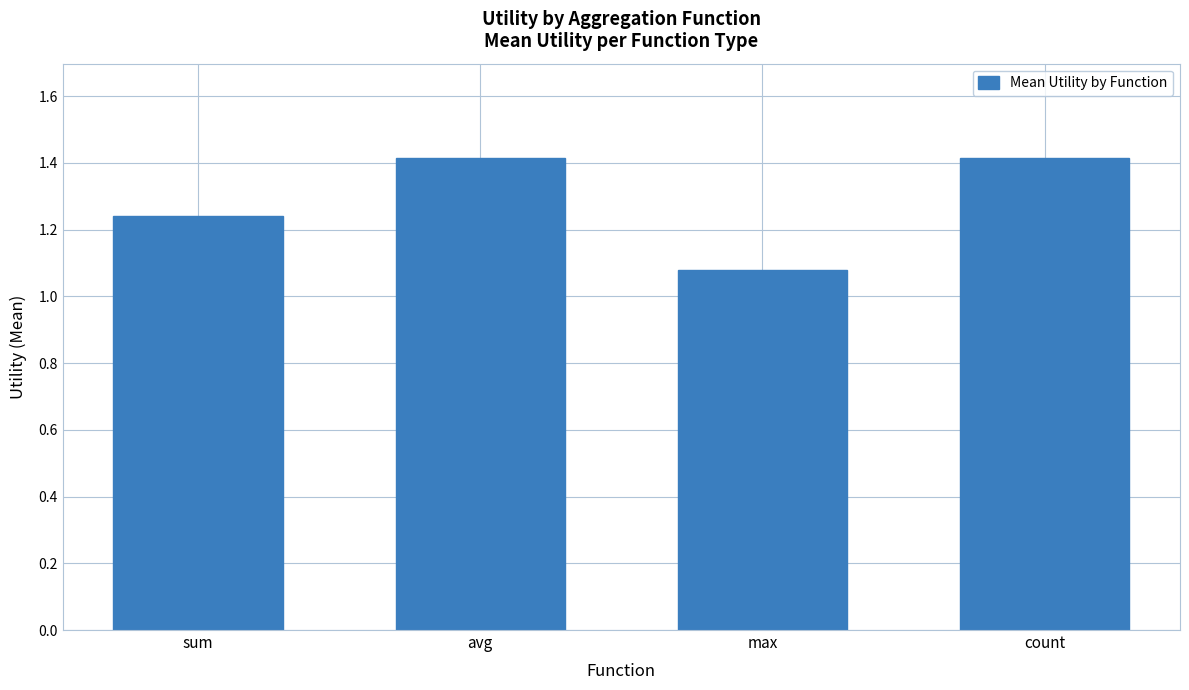

Approximately how many times larger is the value at avg compared to max?

1.3